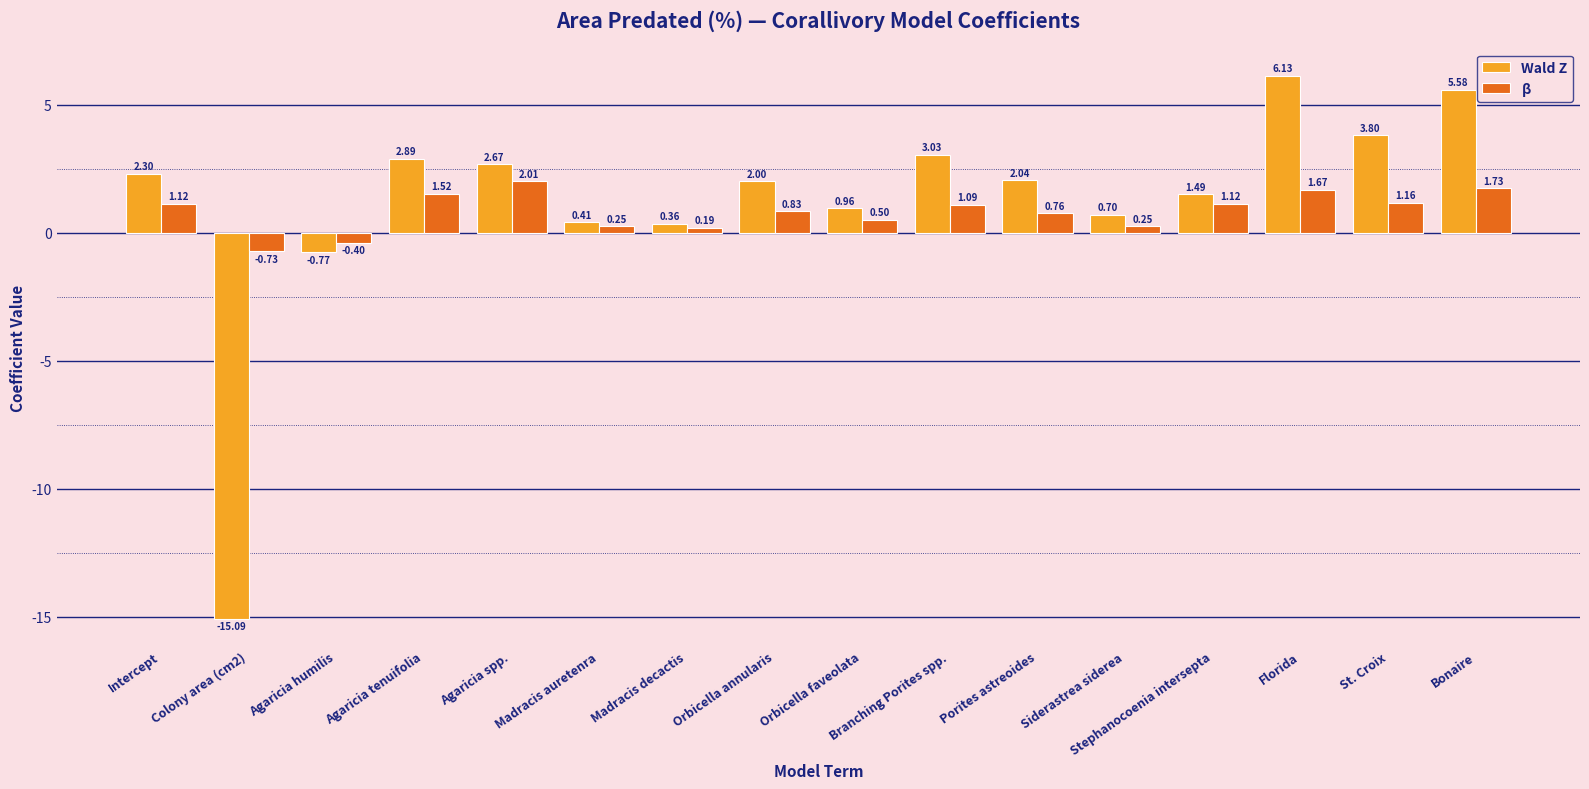

How many groups of bars are there?

16